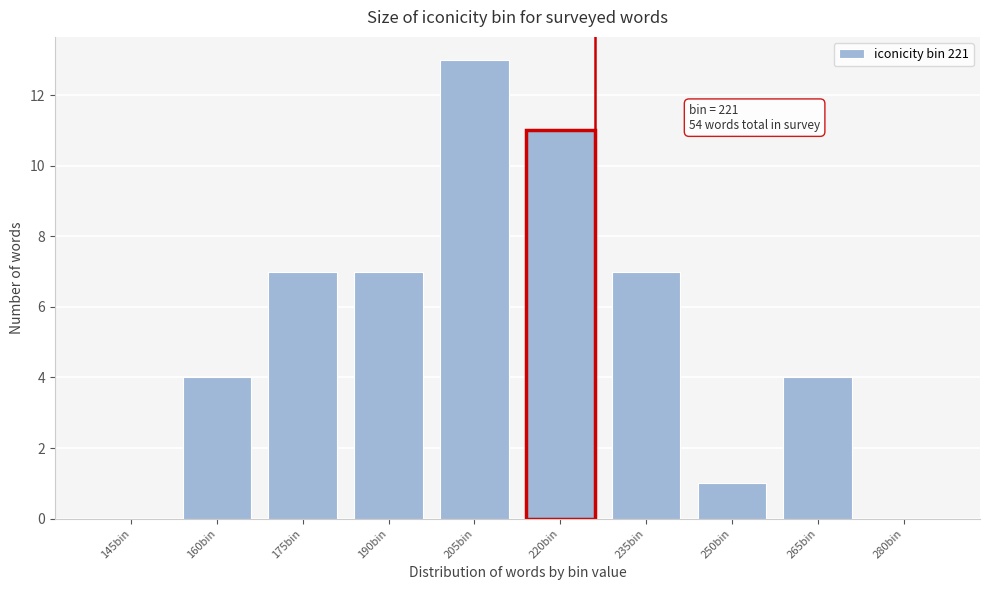

Reading left to right, transcribe all the data shown in this chart.

145bin=0	160bin=4	175bin=7	190bin=7	205bin=13	220bin=11	235bin=7	250bin=1	265bin=4	280bin=0